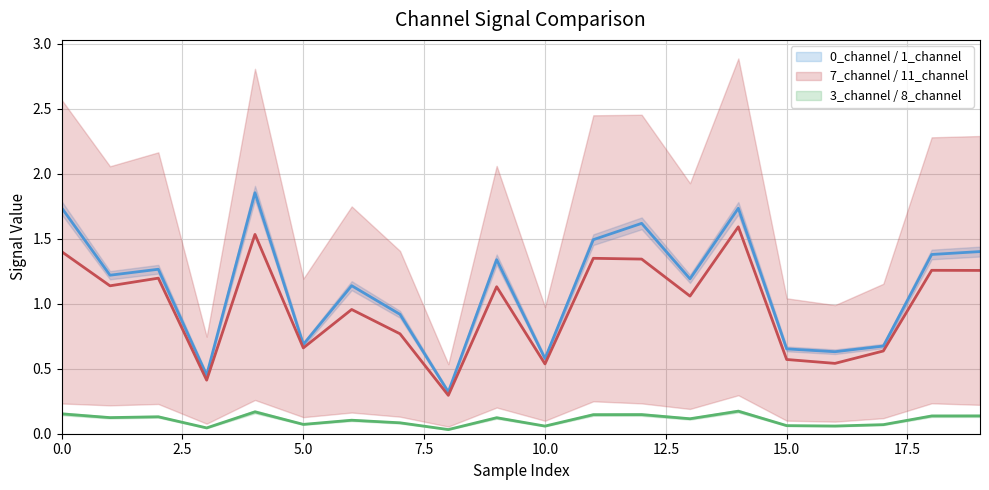

What is the value of the 0_channel point at the 12th from the left?

1.5